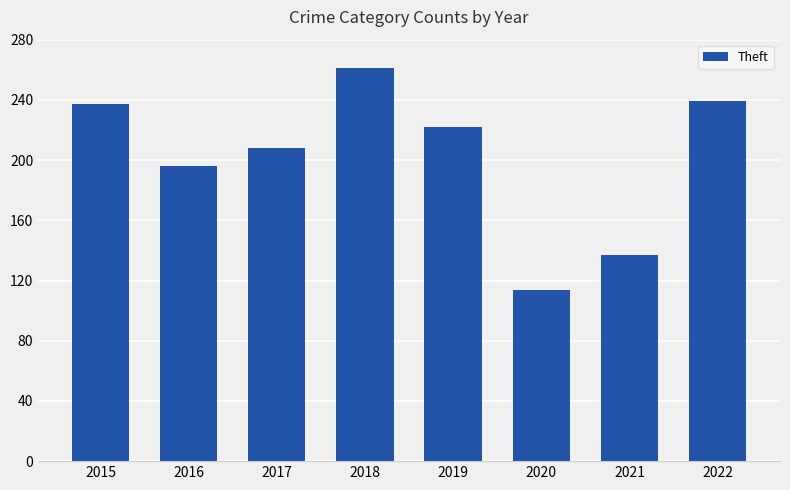

Which category has the lowest value across all series?

2020